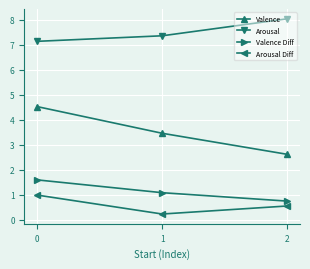

The value of Valence Diff at 2 is 0.4. True or false?

False